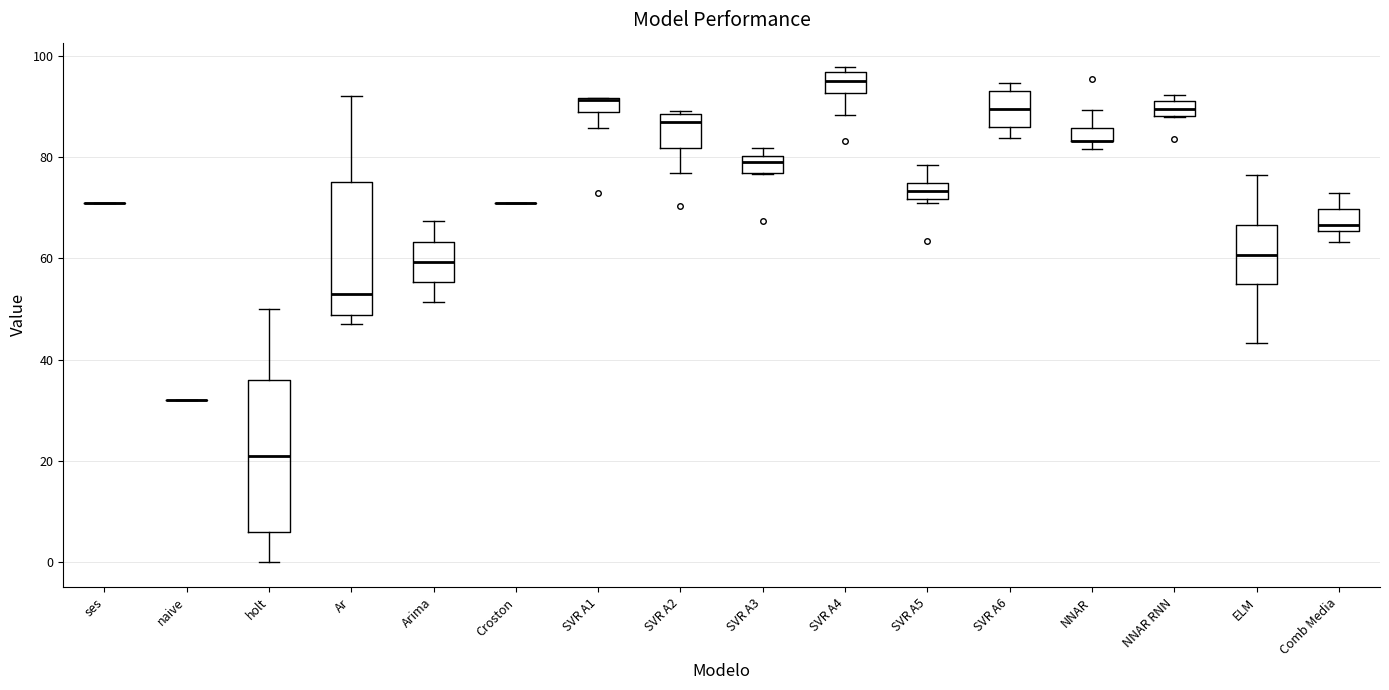

Where is the lower edge of the box for SVR A2 on the y-axis? The values are not printed on the chart, so give them approximately, as read against the axis.

82